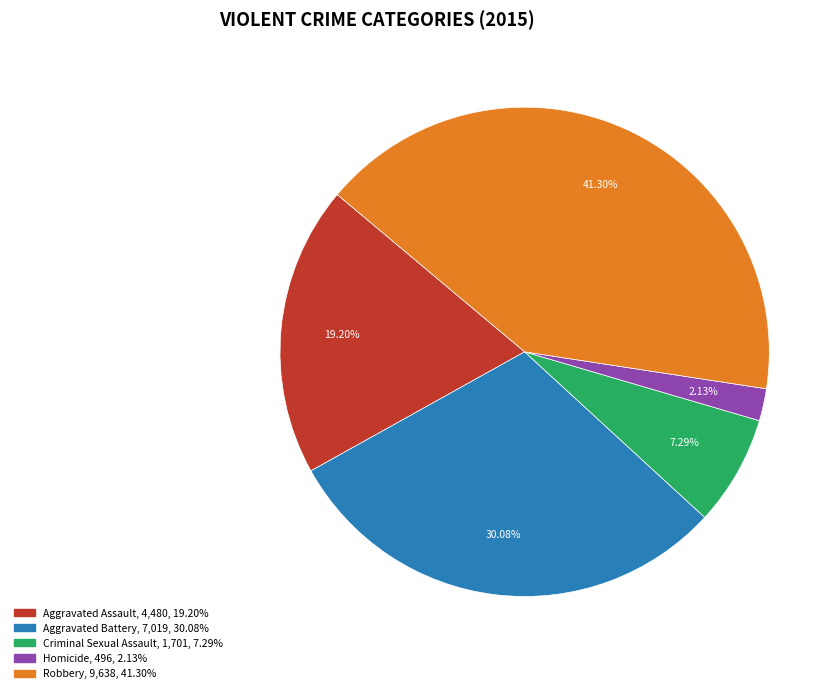

Approximately how many times larger is the value at Aggravated Battery compared to Robbery?

0.7